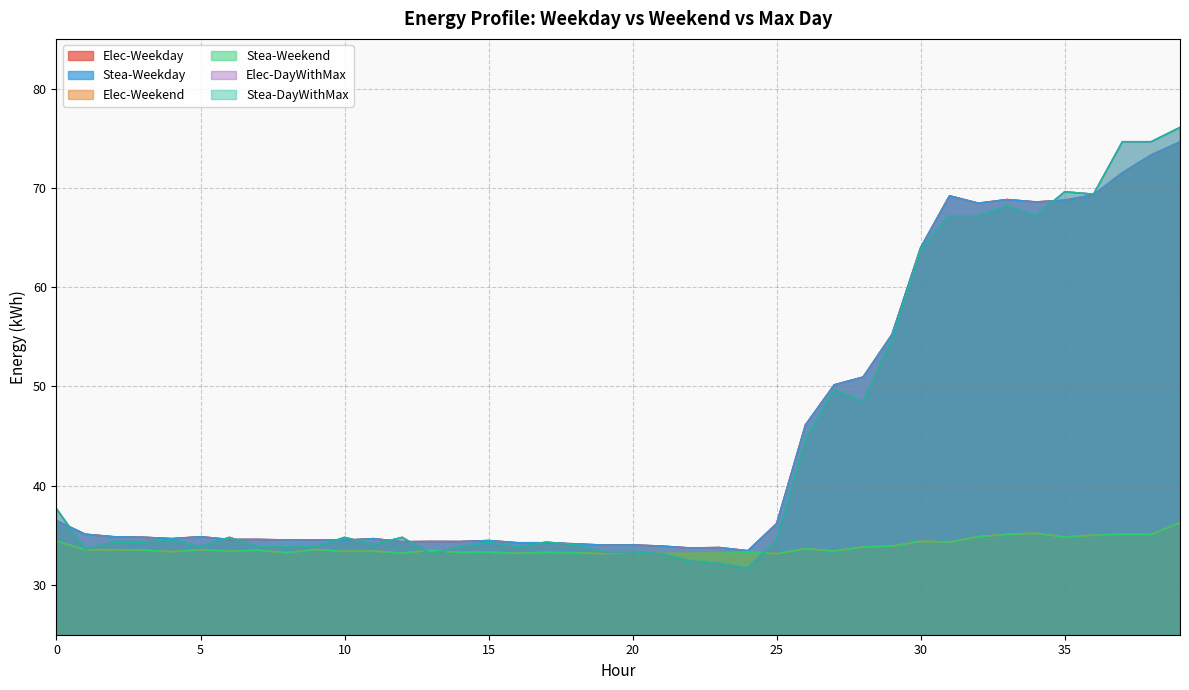

True or false: Stea-Weekend has more than 0 interior local peaks.

True